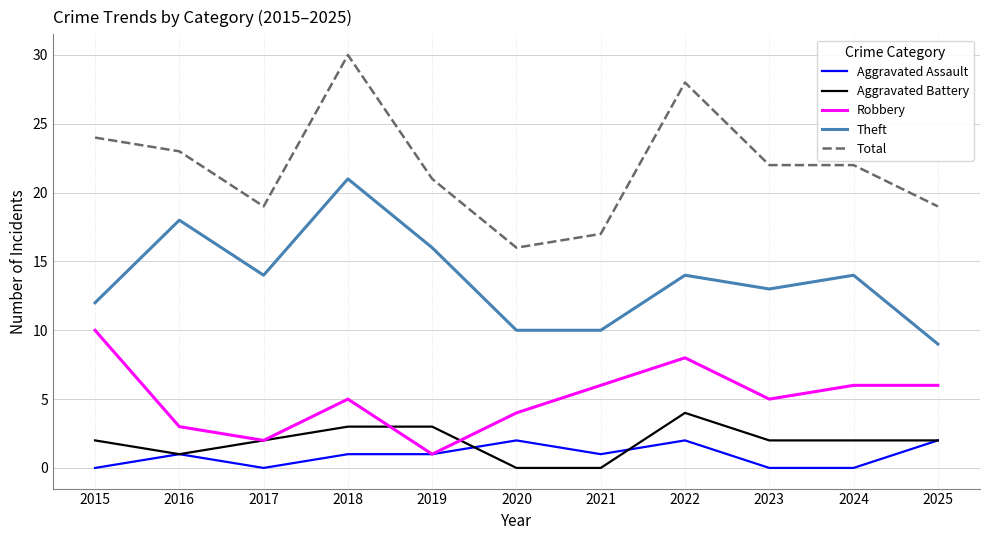

Read the Robbery value at 2023.

5